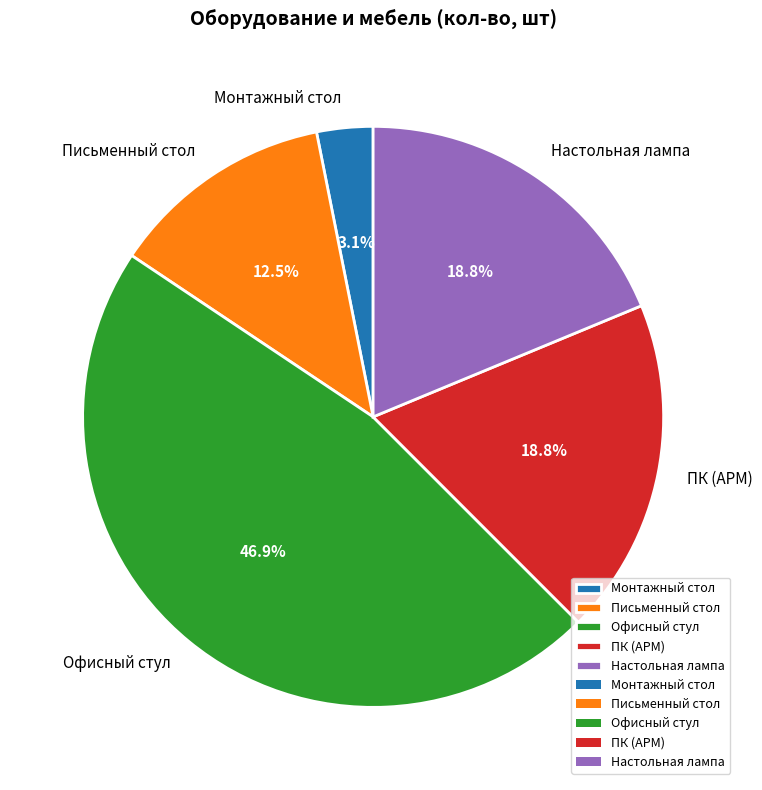

Do Письменный стол and Офисный стул together represent more than half of the pie?

Yes